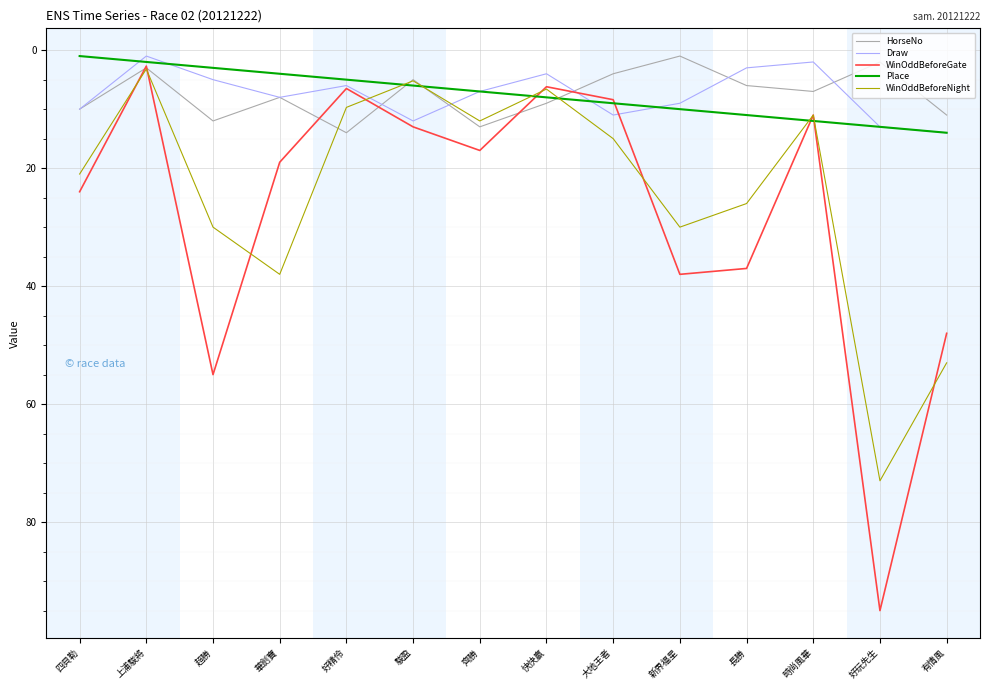

What position from the left is 上浦駿將?

2